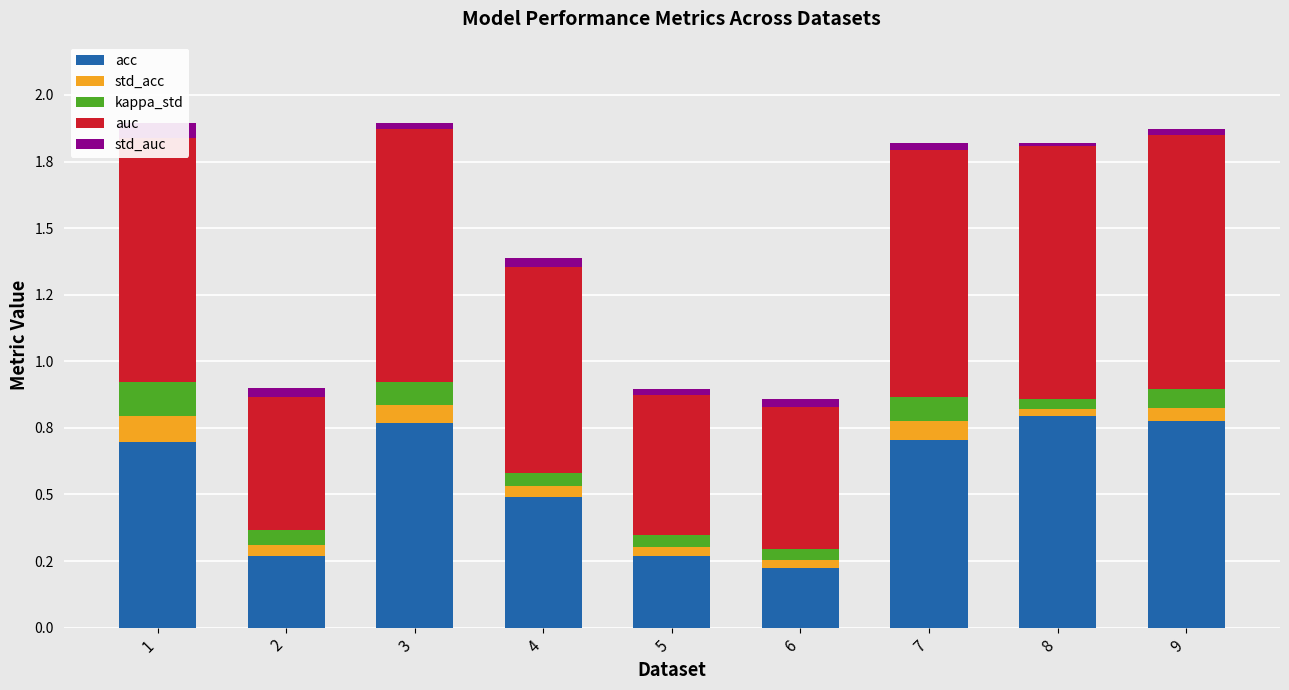

Reading left to right, extract all data points from this chart.

acc: 0.7	0.3	0.8	0.5	0.3	0.2	0.7	0.8	0.8
std_acc: 0.1	0.0	0.1	0.0	0.0	0.0	0.1	0.0	0.1
kappa_std: 0.1	0.1	0.1	0.1	0.0	0.0	0.1	0.0	0.1
auc: 0.9	0.5	0.9	0.8	0.5	0.5	0.9	0.9	1.0
std_auc: 0.1	0.0	0.0	0.0	0.0	0.0	0.0	0.0	0.0